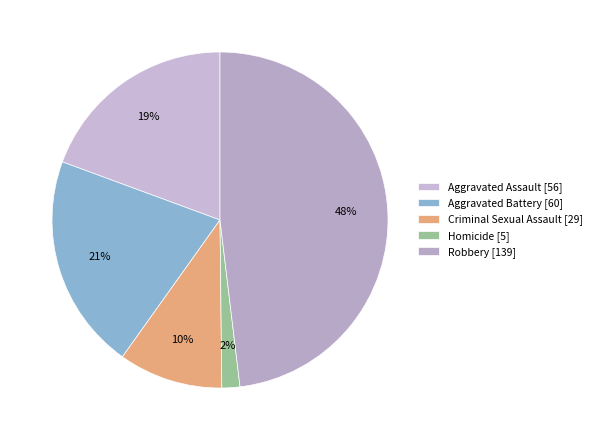

Do Robbery and Homicide together represent more than half of the pie?

No